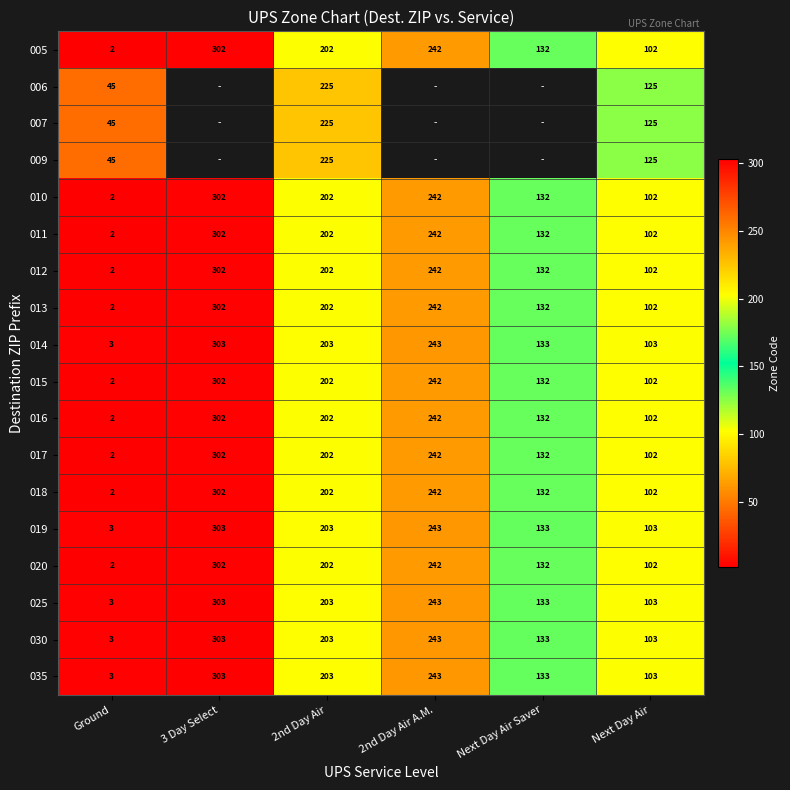

What is the difference between the highest and lowest values at Ground?

43